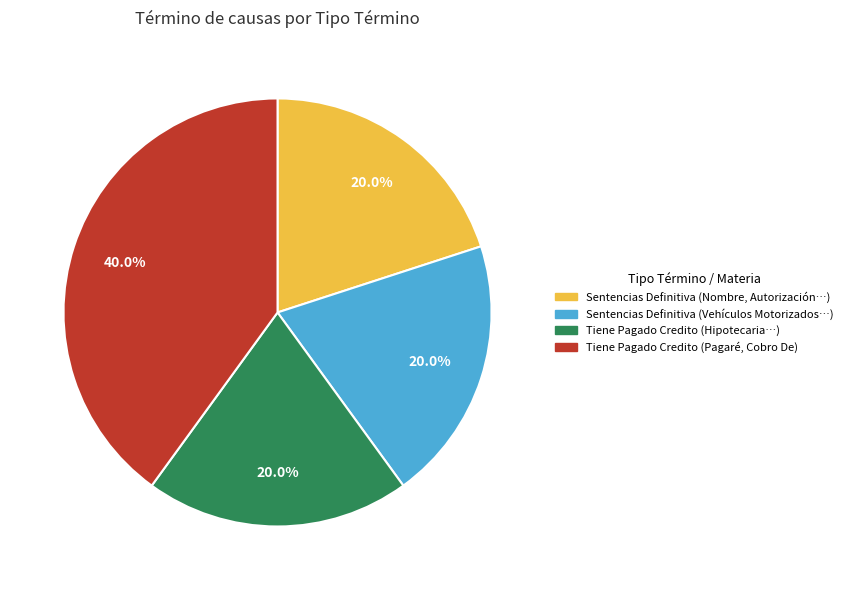

Approximately how many times larger is the value at Tiene Pagado Credito (Hipotecaria…) compared to Sentencias Definitiva (Vehículos Motorizados…)?

1.0